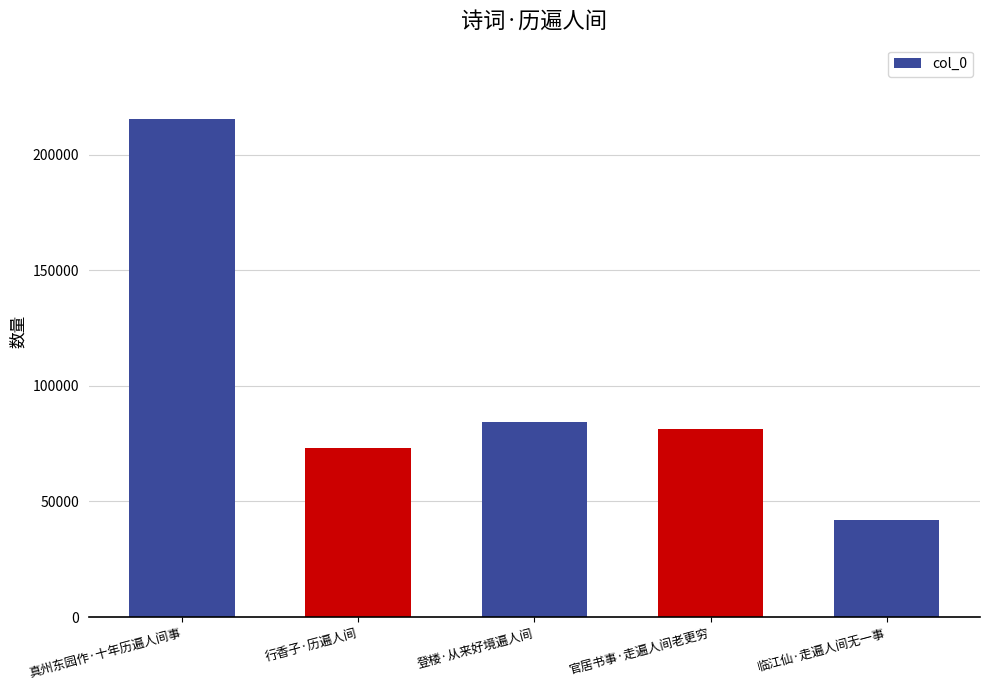

Are the bars grouped side by side (vs. stacked)?

No